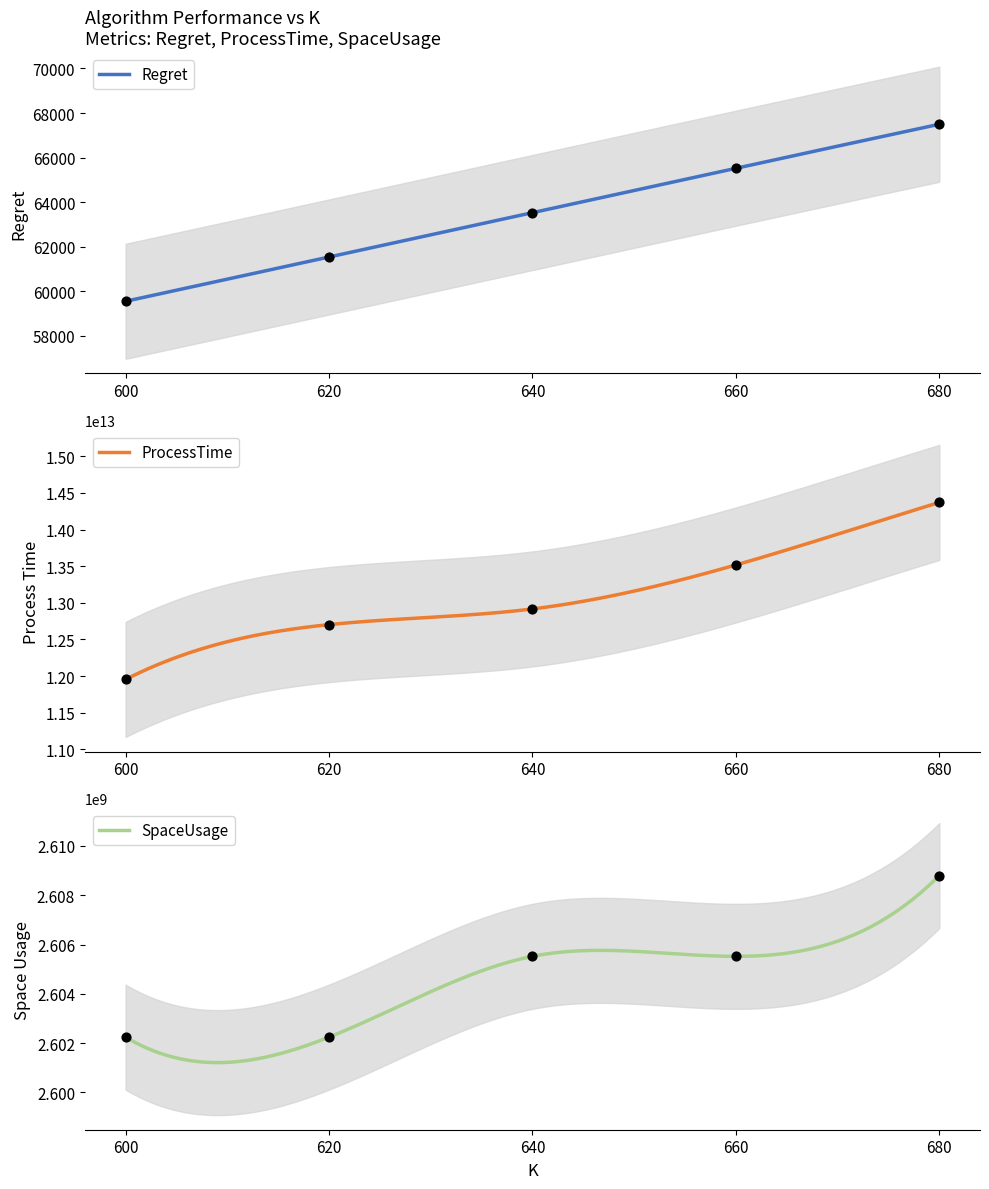

Which series reaches the maximum Y coordinate?

ProcessTime